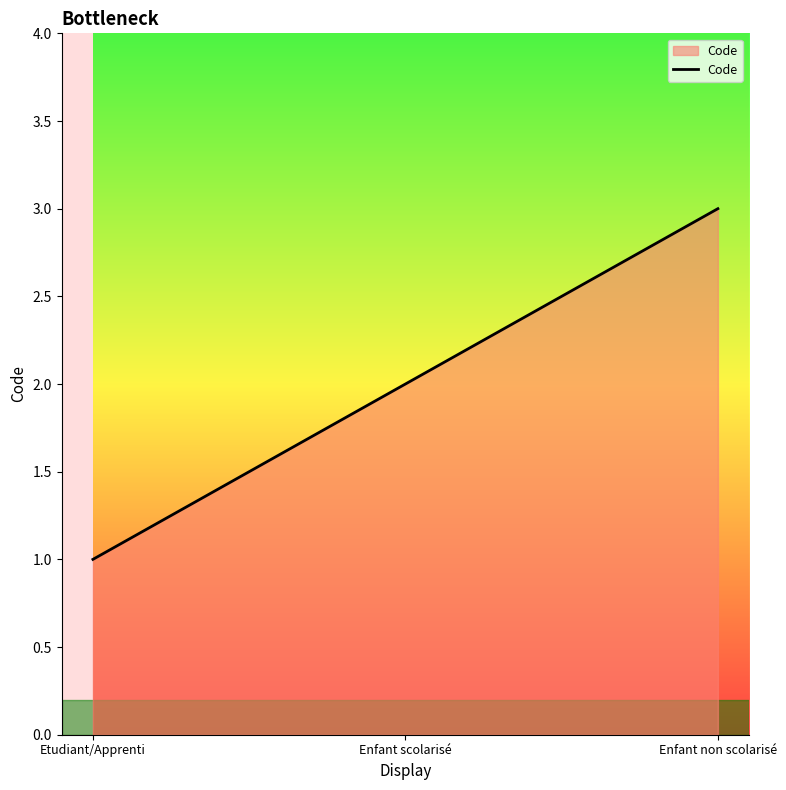

What is the sum of the values at Etudiant/Apprenti and Enfant non scolarisé?

4